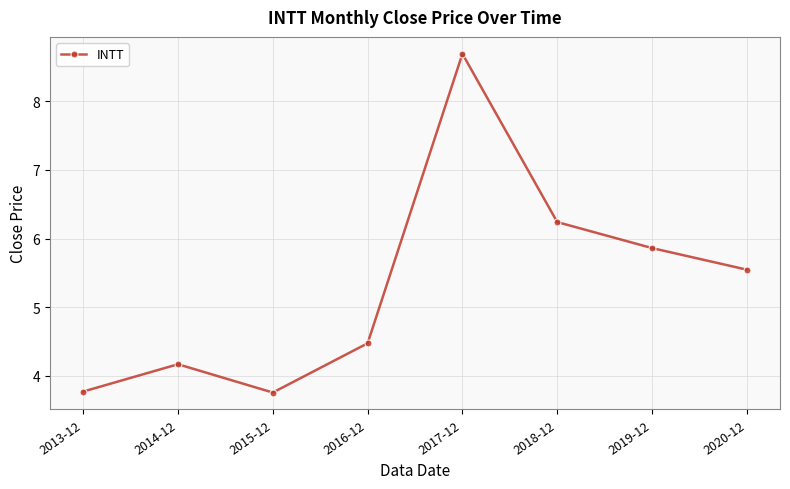

Which category has the highest value across all series?

2017-12